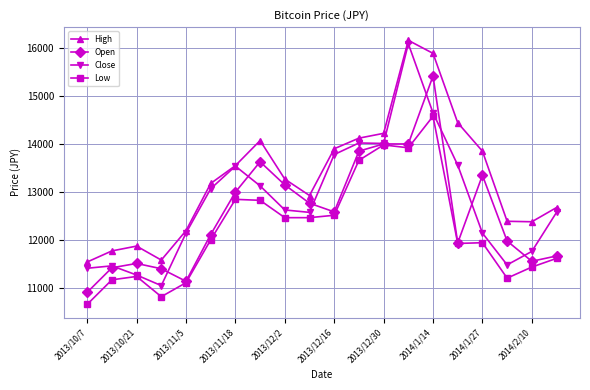

List the series in order of their overall mean, lowest first.

Low, Open, Close, High